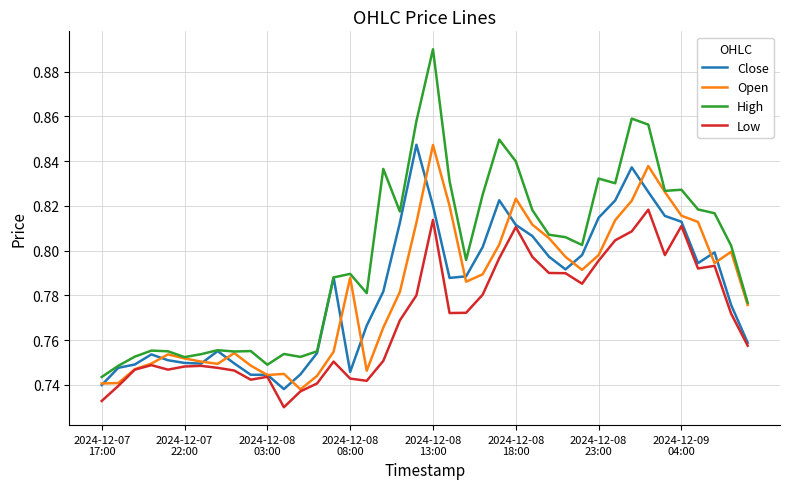

Which series has the widest spread of values?

High